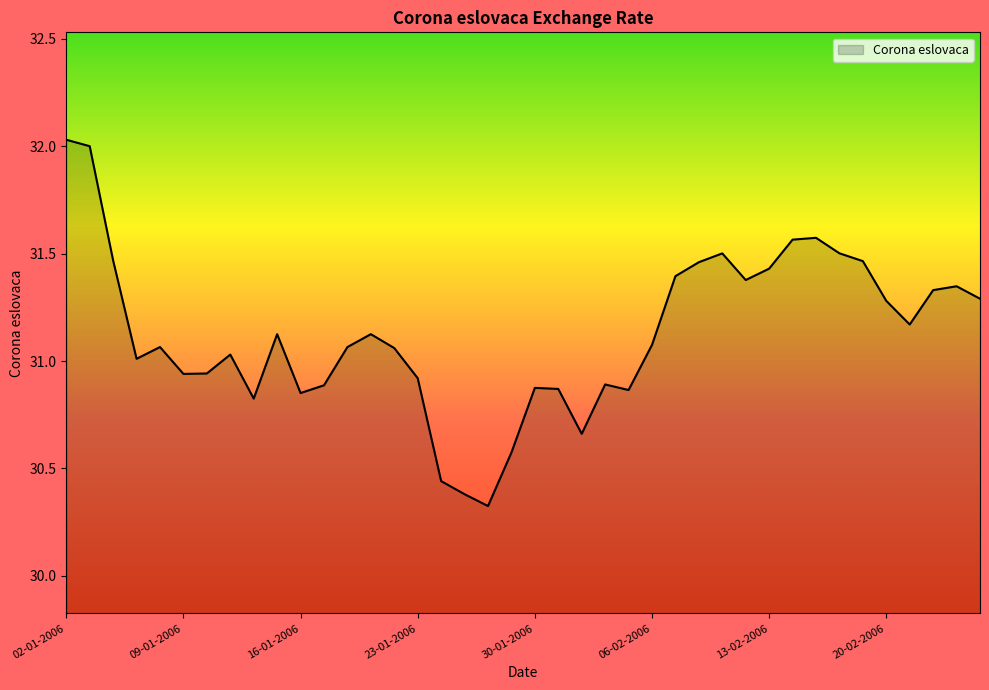

What is the difference between the second highest and minimum values?

1.7